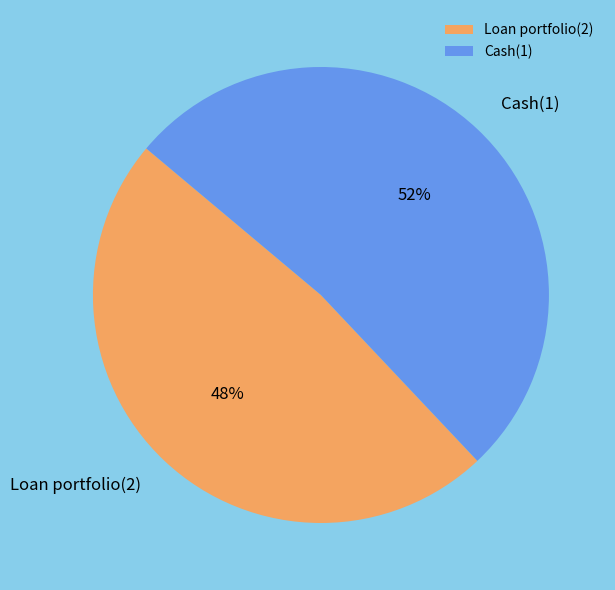

What is the smallest slice in the pie chart?

Loan portfolio(2)